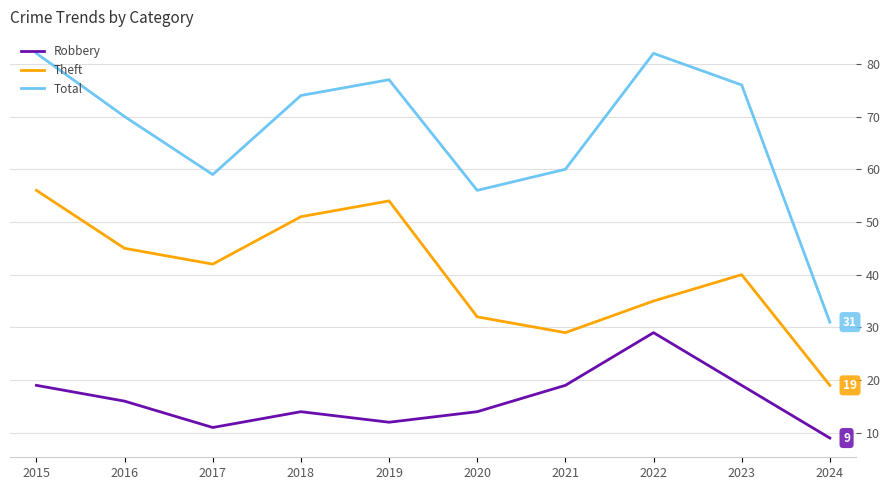

True or false: Robbery and Theft cross at least once.

False